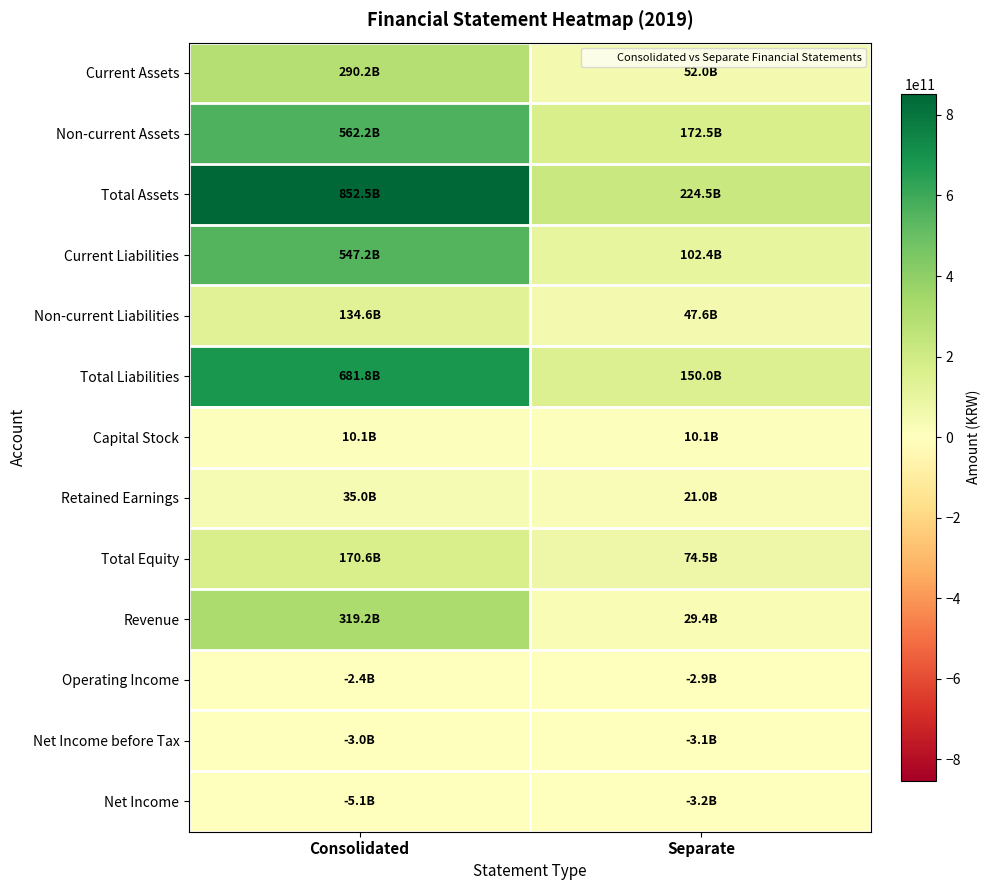

Which series has the largest total across all categories?

Total Assets